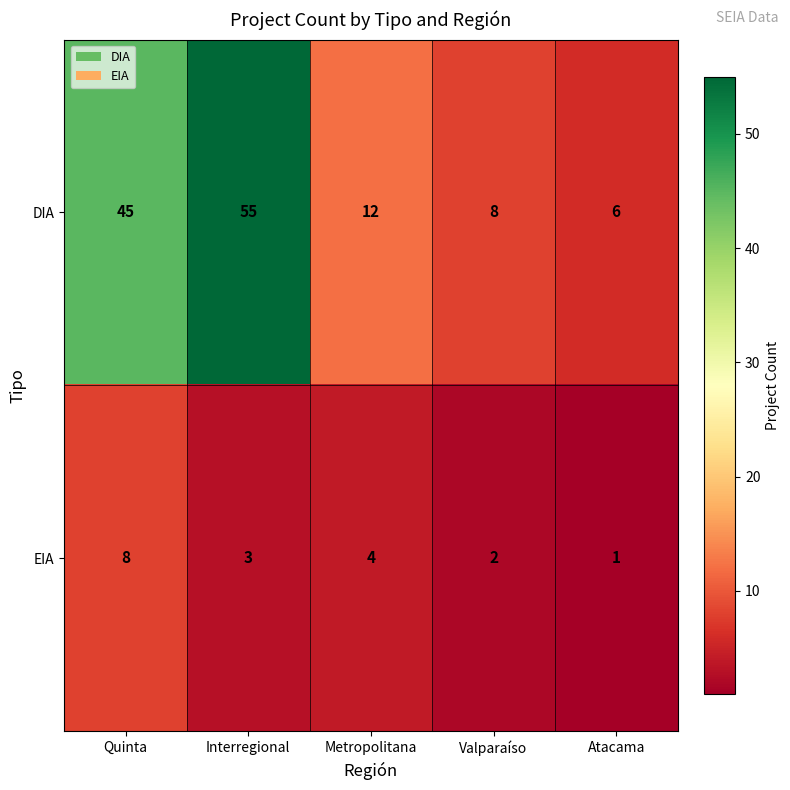

Rank the categories by EIA value from lowest to highest.

Atacama, Valparaíso, Interregional, Metropolitana, Quinta